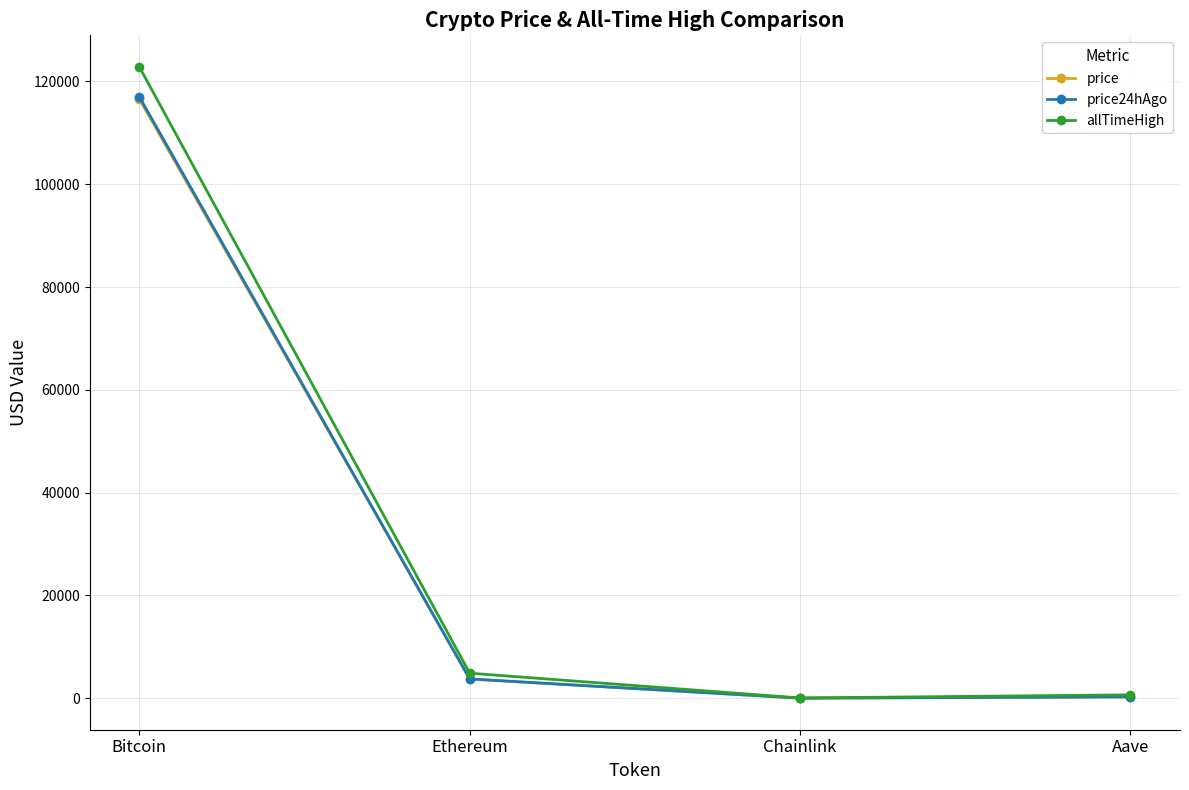

What is the greatest value displayed?

122838.0